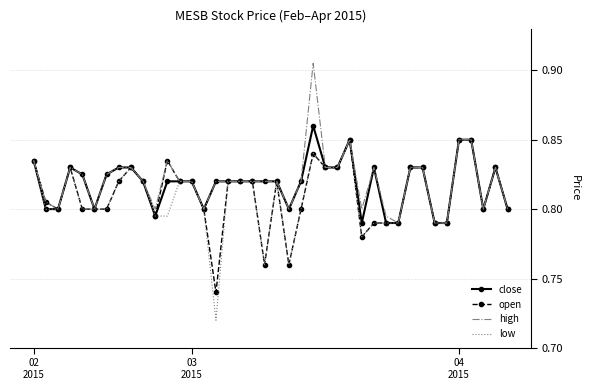

Which series has the widest spread of values?

low